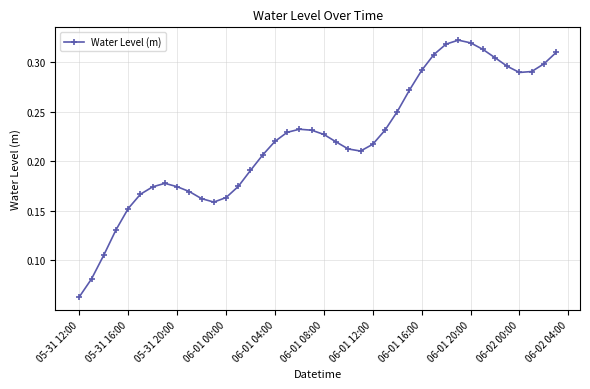

True or false: the data has more than 1 interior local peaks.

True